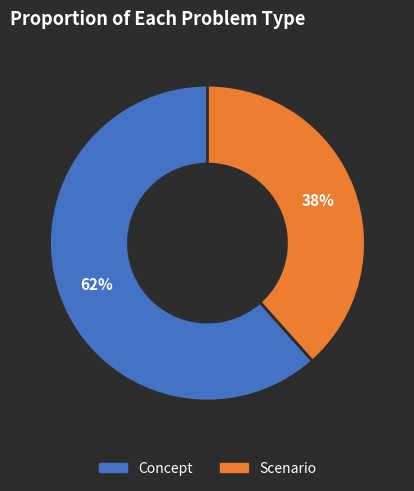

True or false: Concept accounts for 53% of the total.

False